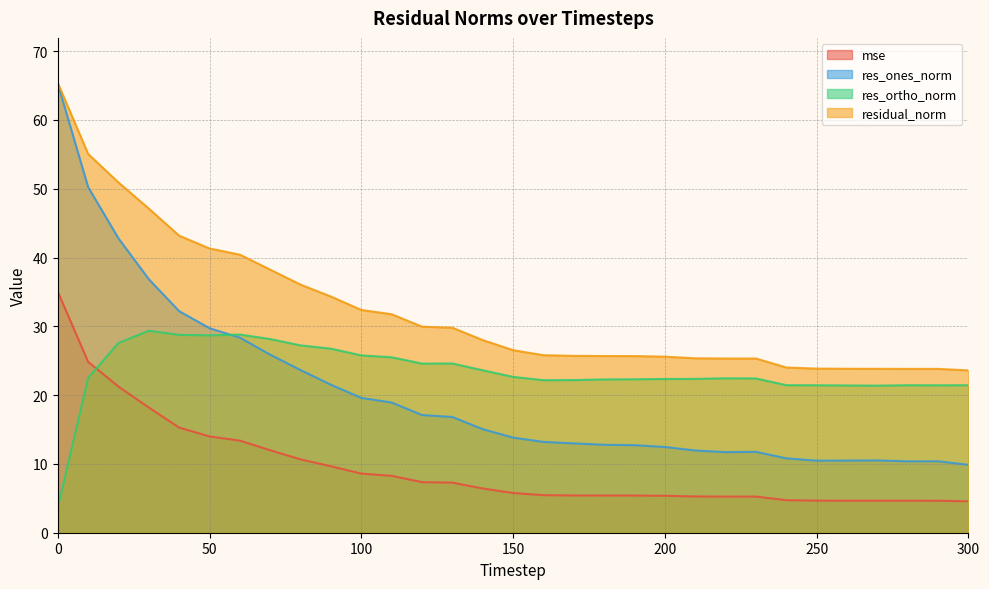

Reading left to right, extract all data points from this chart.

mse: 0=35.0	10=24.8	20=21.2	30=18.2	40=15.3	50=14.0	60=13.4	70=12.0	80=10.7	90=9.7	100=8.6	110=8.3	120=7.4	130=7.3	140=6.4	150=5.8	160=5.5	170=5.4	180=5.4	190=5.4	200=5.4	210=5.3	220=5.3	230=5.3	240=4.7	250=4.7	260=4.7	270=4.7	280=4.6	290=4.6	300=4.6
res_ones_norm: 0=65.3	10=50.2	20=42.8	30=36.8	40=32.2	50=29.7	60=28.4	70=25.9	80=23.6	90=21.5	100=19.6	110=18.9	120=17.1	130=16.8	140=15.0	150=13.8	160=13.2	170=13.0	180=12.8	190=12.7	200=12.5	210=11.9	220=11.7	230=11.8	240=10.8	250=10.5	260=10.5	270=10.5	280=10.4	290=10.4	300=9.9
res_ortho_norm: 0=3.6	10=22.5	20=27.6	30=29.4	40=28.8	50=28.7	60=28.8	70=28.1	80=27.2	90=26.7	100=25.8	110=25.5	120=24.6	130=24.6	140=23.6	150=22.6	160=22.2	170=22.2	180=22.3	190=22.3	200=22.3	210=22.4	220=22.4	230=22.4	240=21.4	250=21.4	260=21.4	270=21.4	280=21.4	290=21.4	300=21.4
residual_norm: 0=65.4	10=55.1	20=50.9	30=47.1	40=43.2	50=41.3	60=40.4	70=38.2	80=36.1	90=34.3	100=32.4	110=31.8	120=29.9	130=29.8	140=28.0	150=26.5	160=25.8	170=25.7	180=25.7	190=25.7	200=25.6	210=25.4	220=25.3	230=25.3	240=24.0	250=23.9	260=23.8	270=23.8	280=23.8	290=23.8	300=23.6